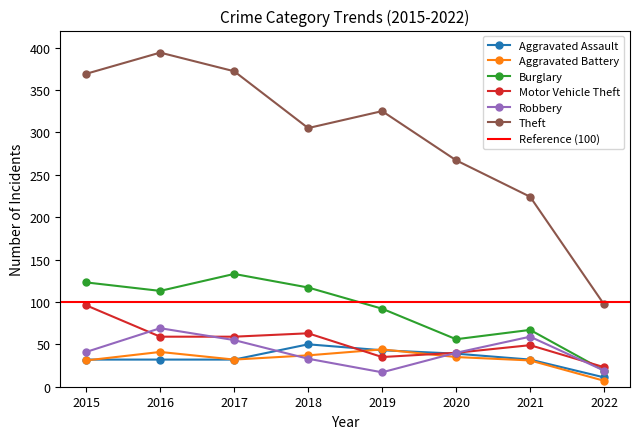

Which category has the highest value in the Robbery series?

2016